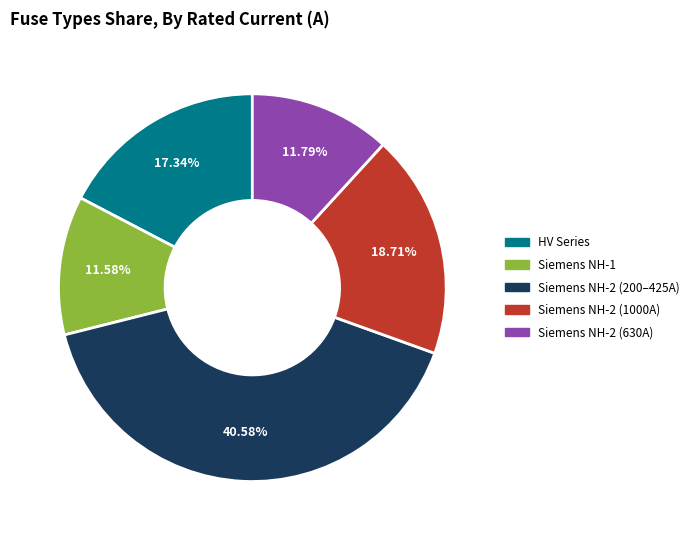

How many slices are in this pie chart?

5